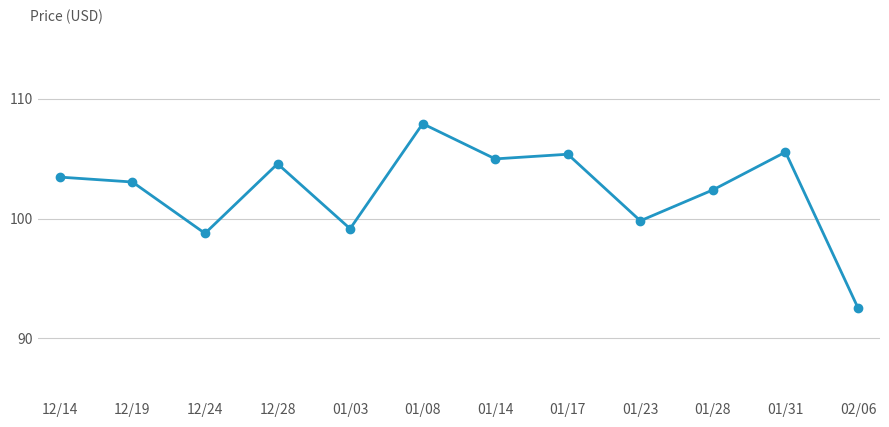

Where does the data first go above 103?

12/14